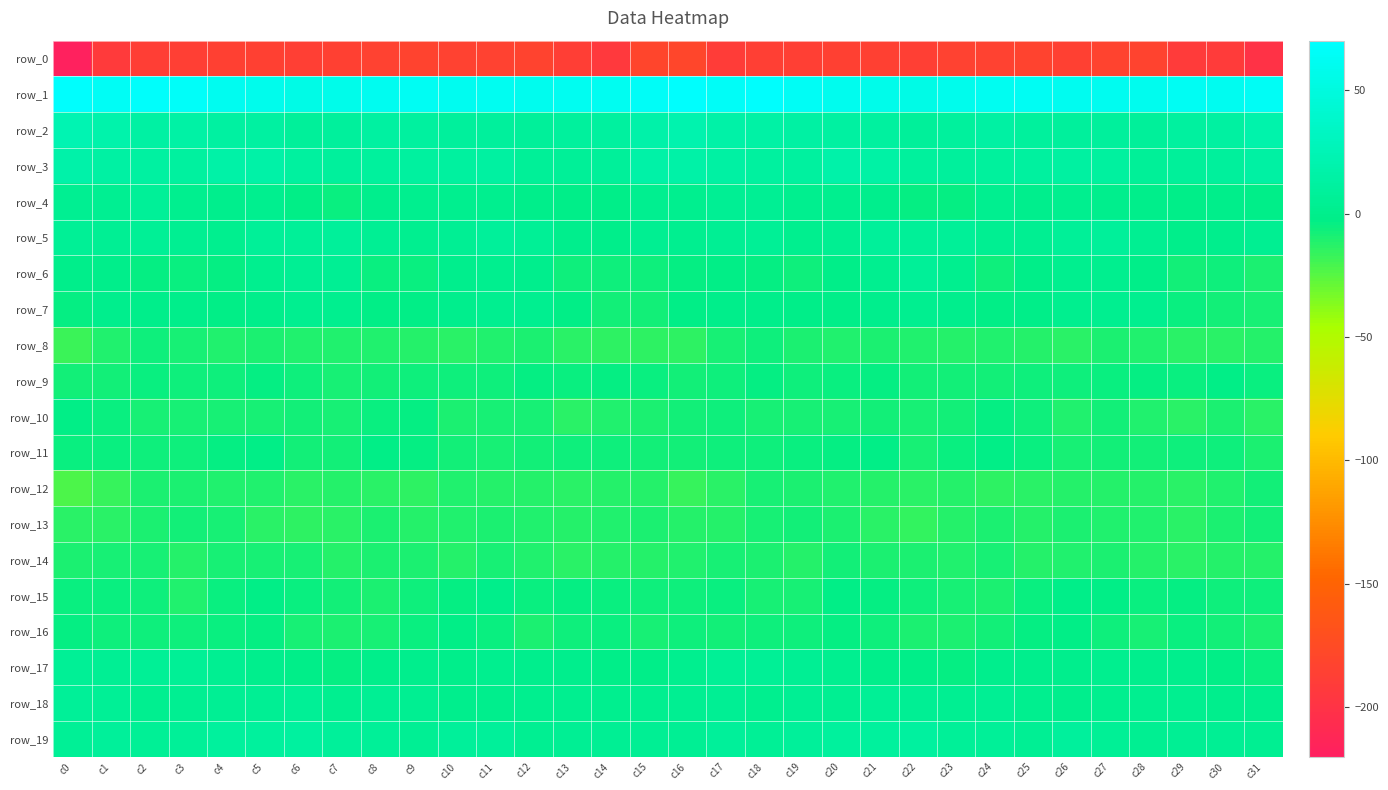

What value does the row_13 series have at c14?

-11.4